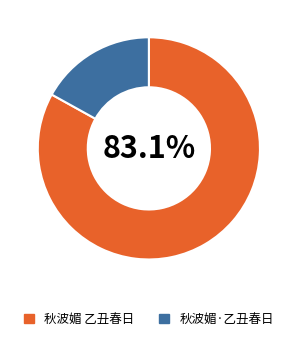

Is it true that 秋波媚·乙丑春日 is 17% of the pie?

True